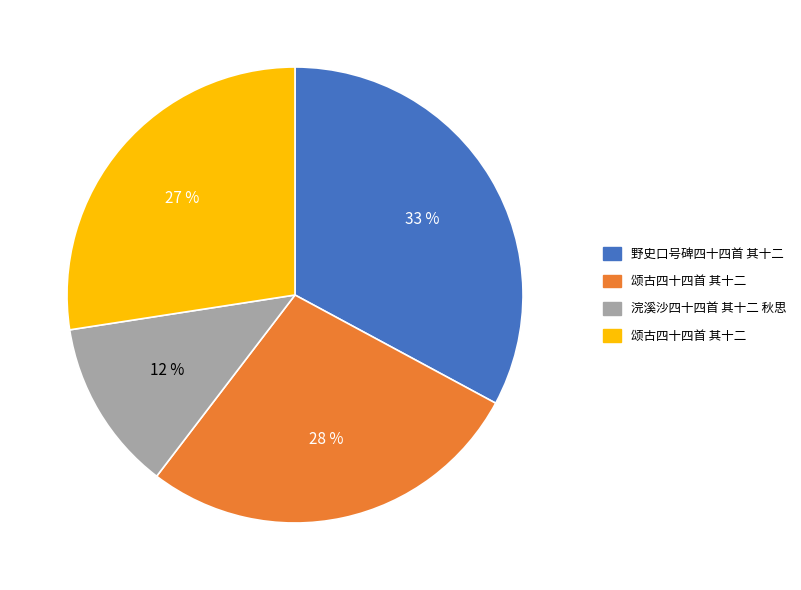

Is there a majority slice in this chart?

No